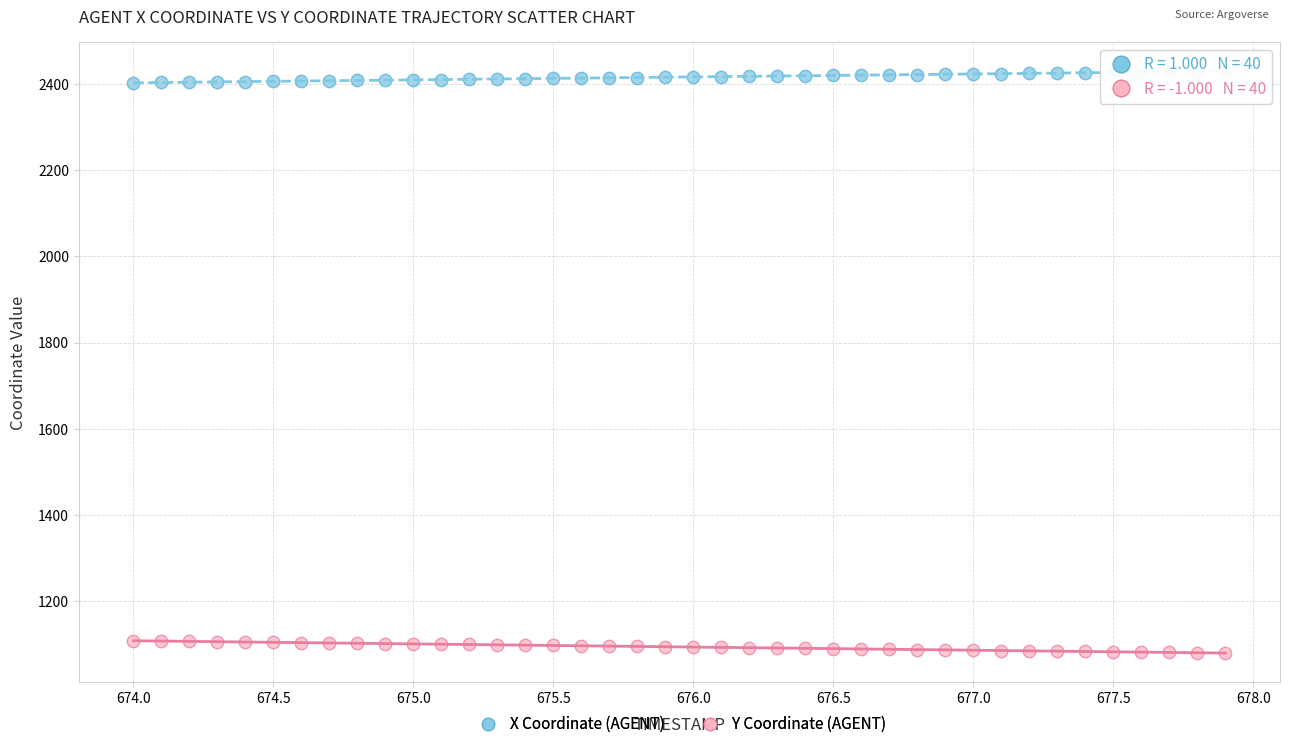

Which series contains the highest Y value?

X Coordinate (AGENT)